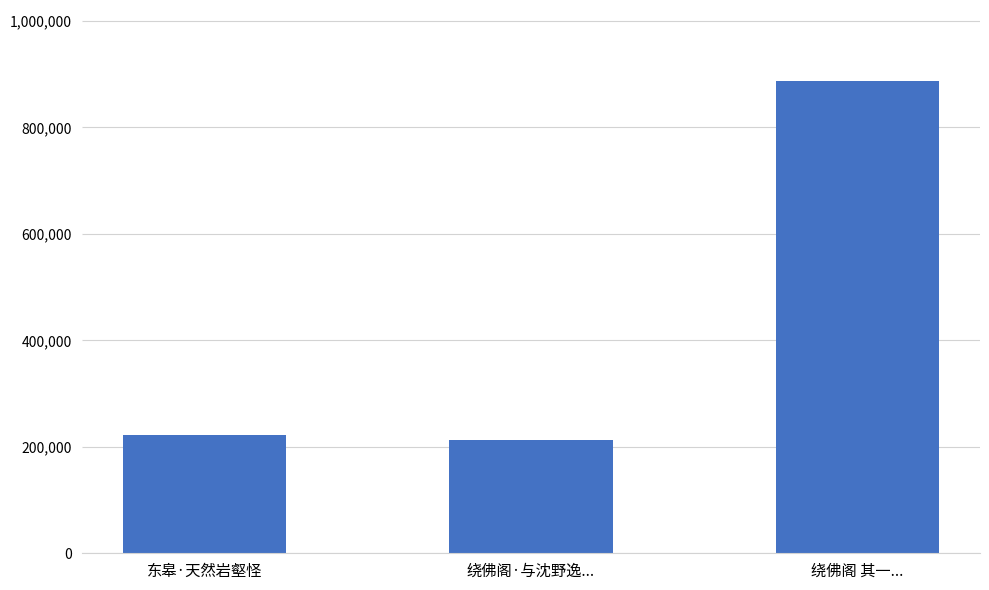

Reading left to right, transcribe all the data shown in this chart.

东皋·天然岩壑怪=221521	绕佛阁·与沈野逸...=213106	绕佛阁 其一...=887613